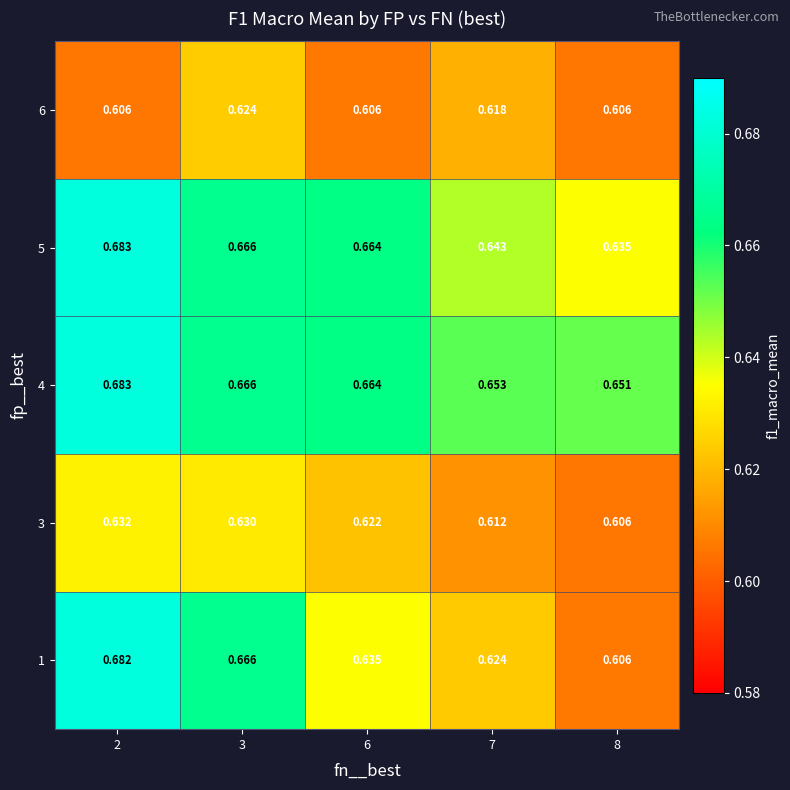

What is the maximum value shown in the chart?

0.7